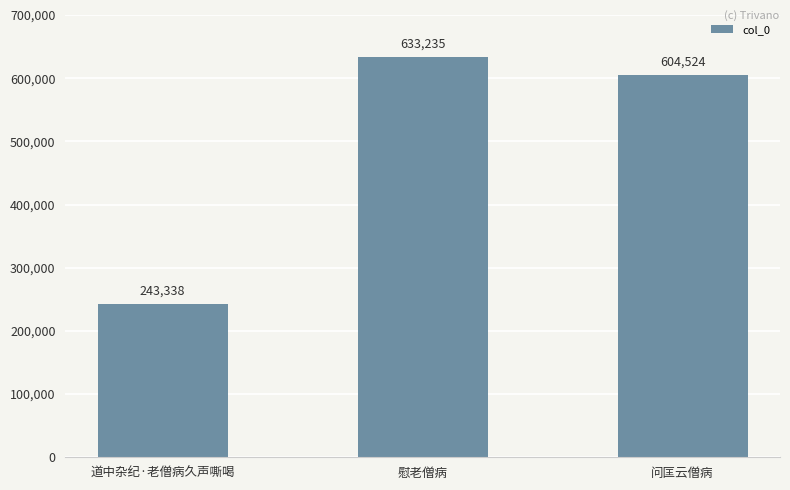

True or false: the data shows 132413 at 慰老僧病.

False